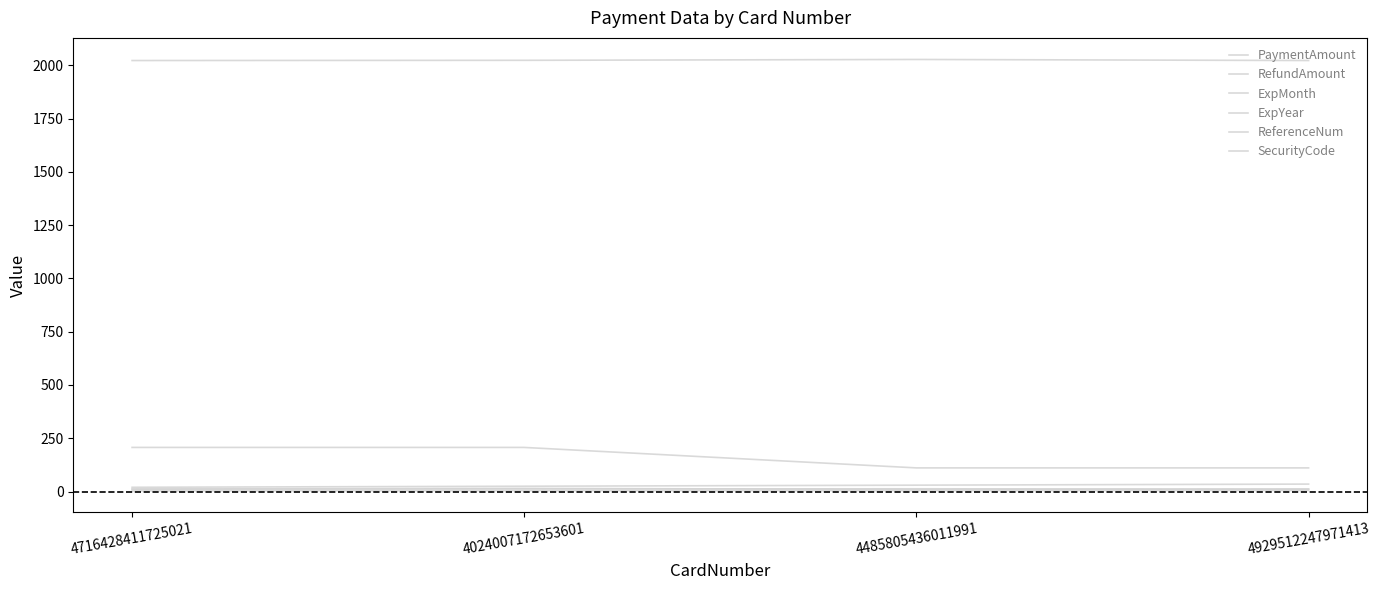

How many lines are shown in the chart?

6